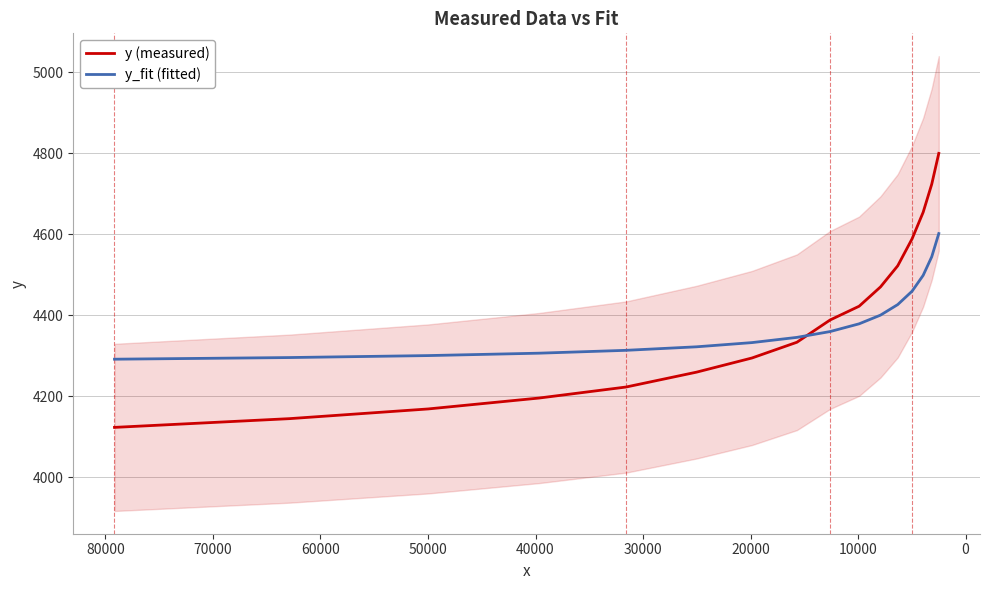

What is the value of the y point at the 12th from the left?

4522.1